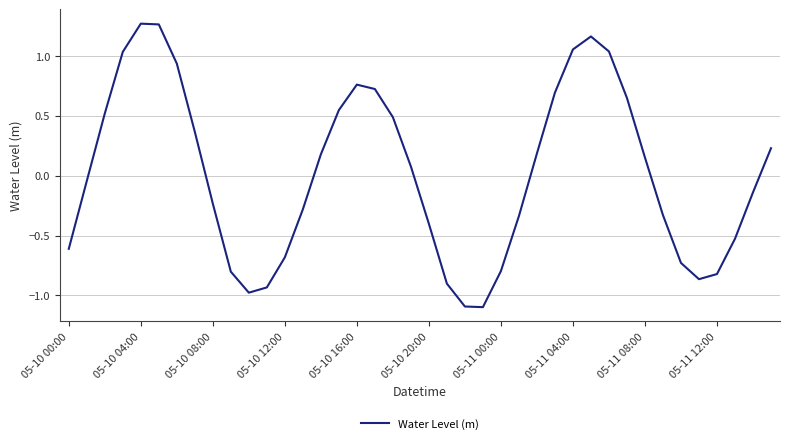

What is the smallest value displayed?

-1.1